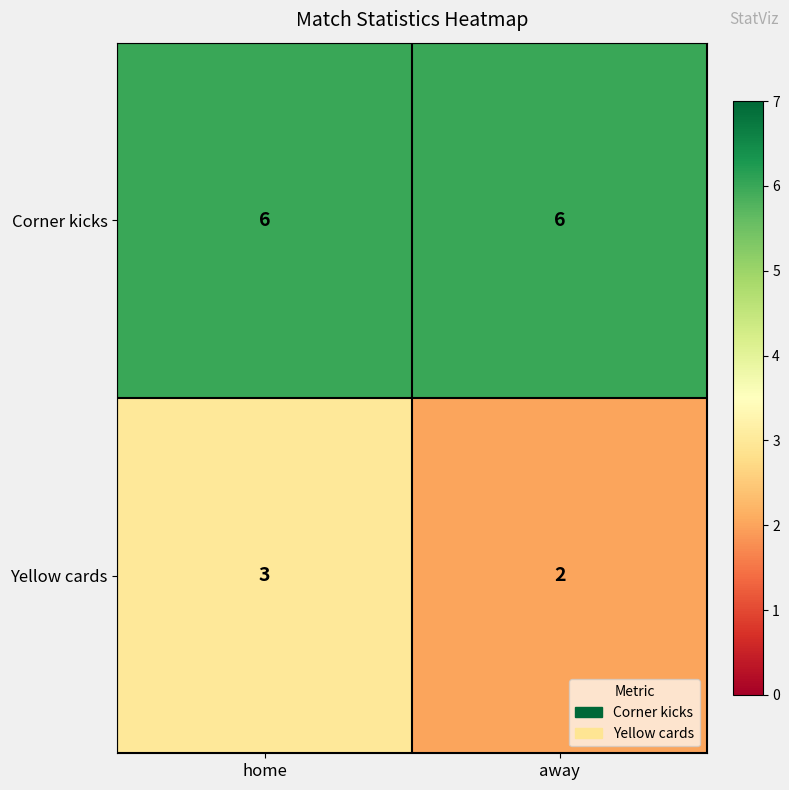

Which category has the lowest value in the Yellow cards series?

away